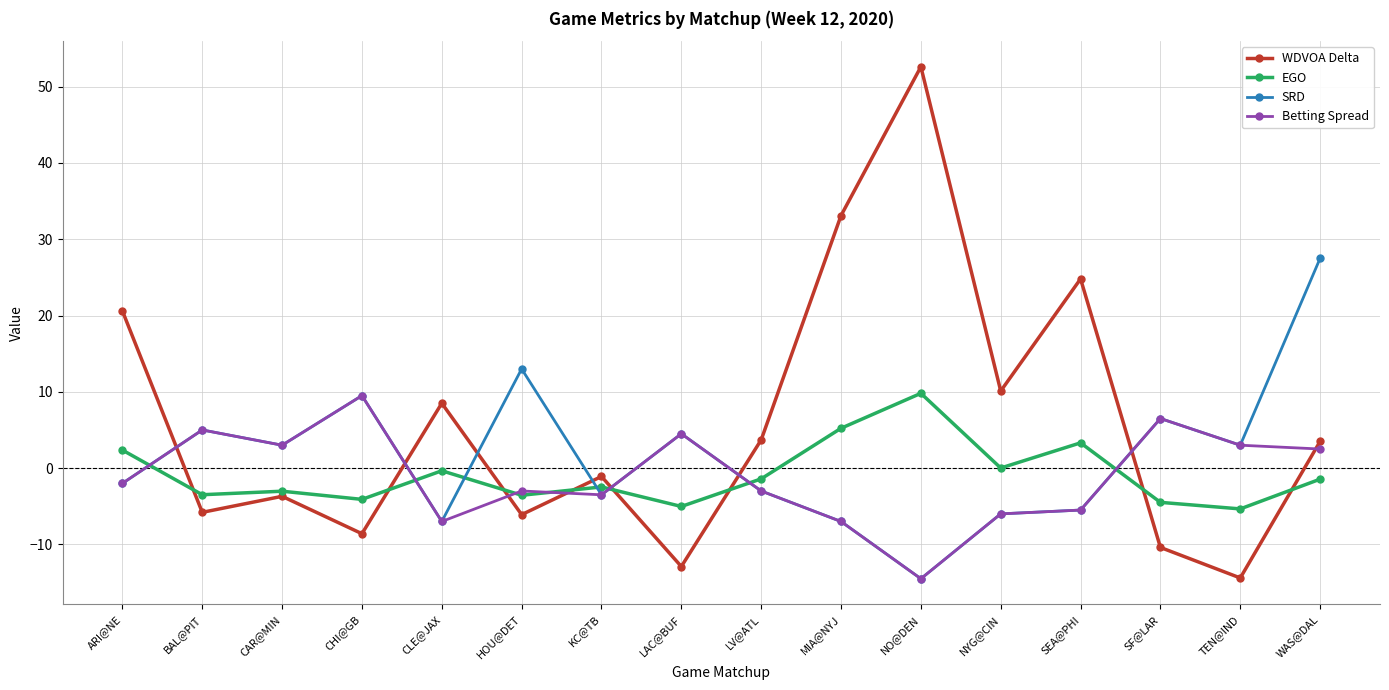

Which series has the widest spread of values?

WDVOA Delta